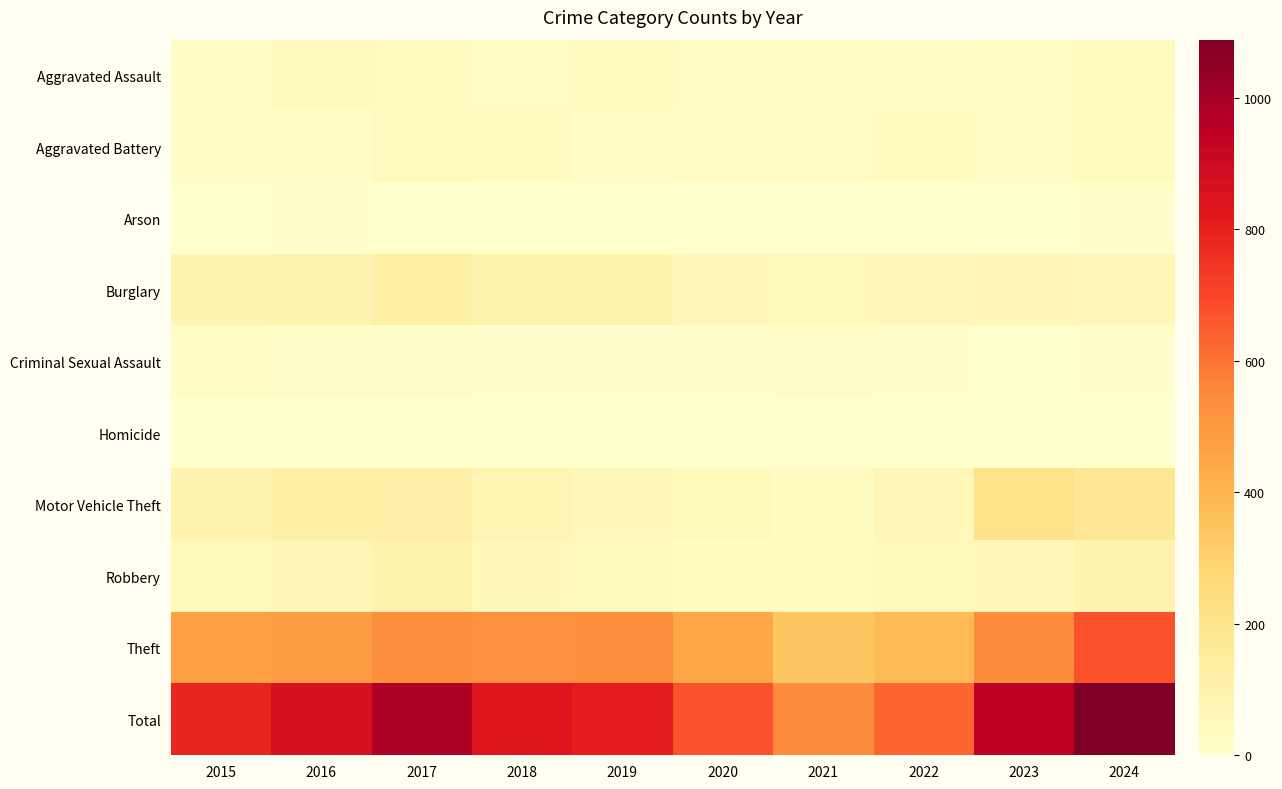

List the series in order of their peak value, highest first.

Total, Theft, Motor Vehicle Theft, Burglary, Robbery, Aggravated Assault, Aggravated Battery, Criminal Sexual Assault, Arson, Homicide